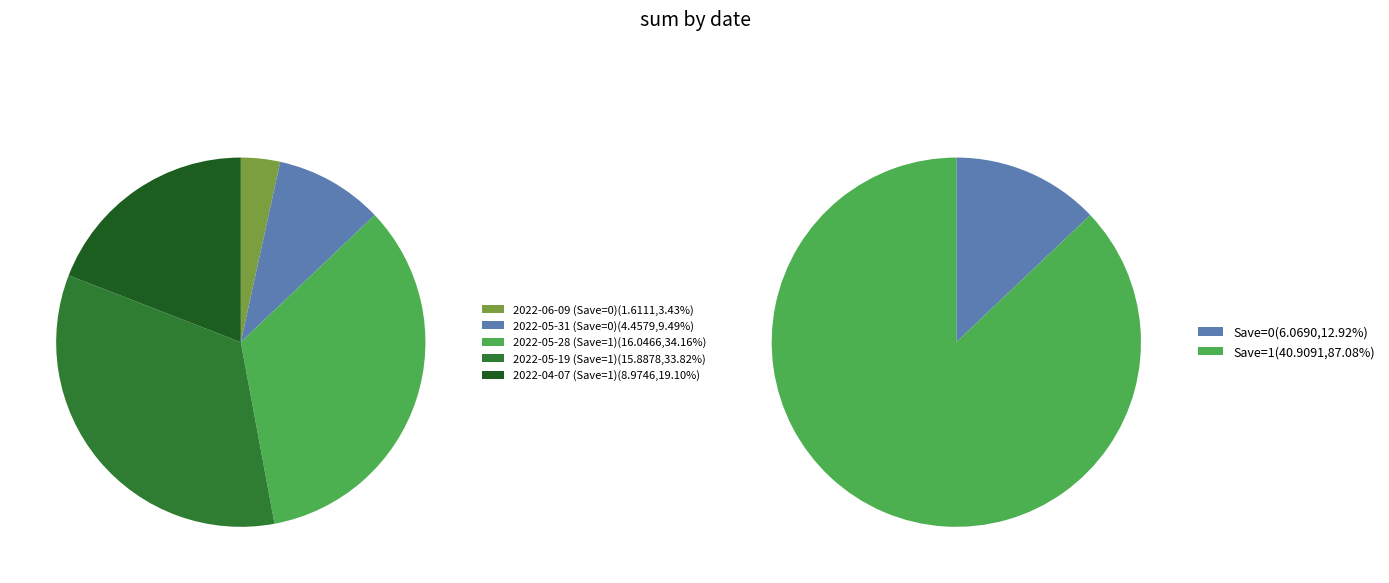

Count the number of slices in the pie.

5